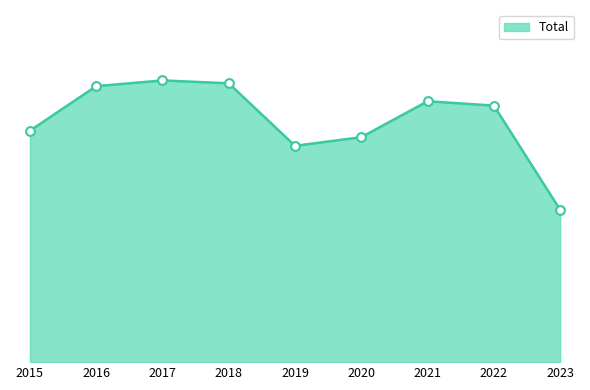

Is this an area chart (filled region under the line)?

Yes